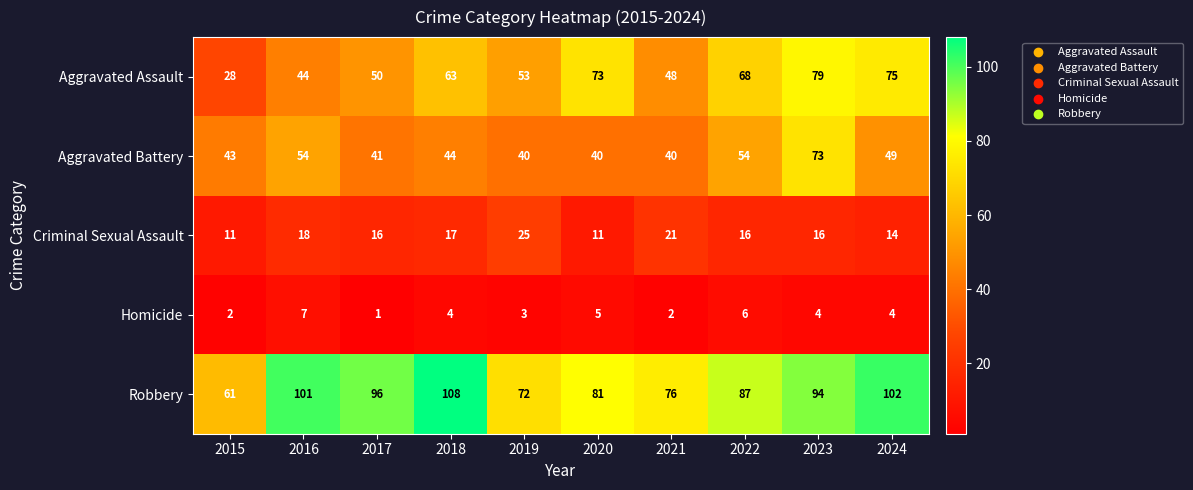

Rank the series by their maximum value, from lowest to highest.

Homicide, Criminal Sexual Assault, Aggravated Battery, Aggravated Assault, Robbery